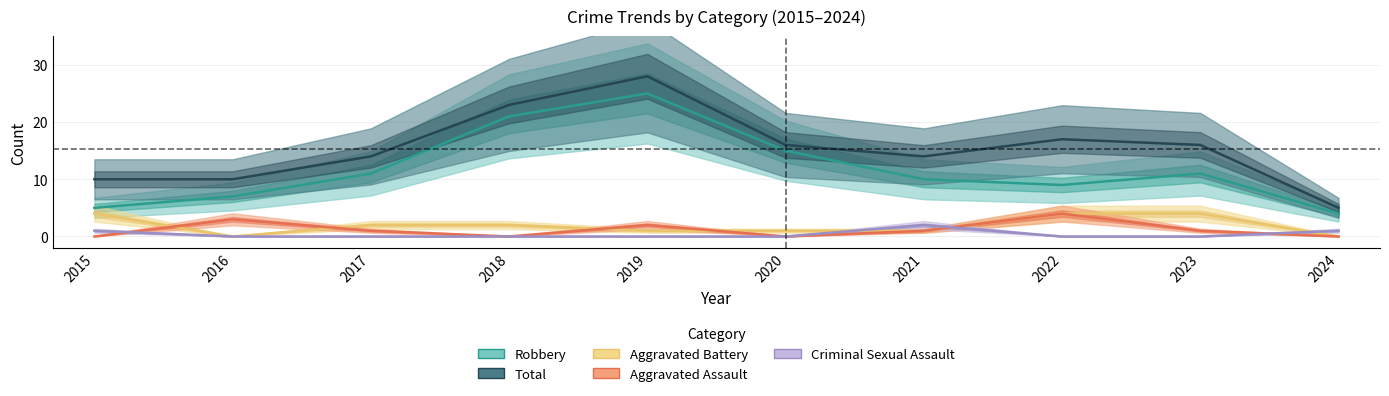

At which label does Aggravated Battery first exceed 2?

2015